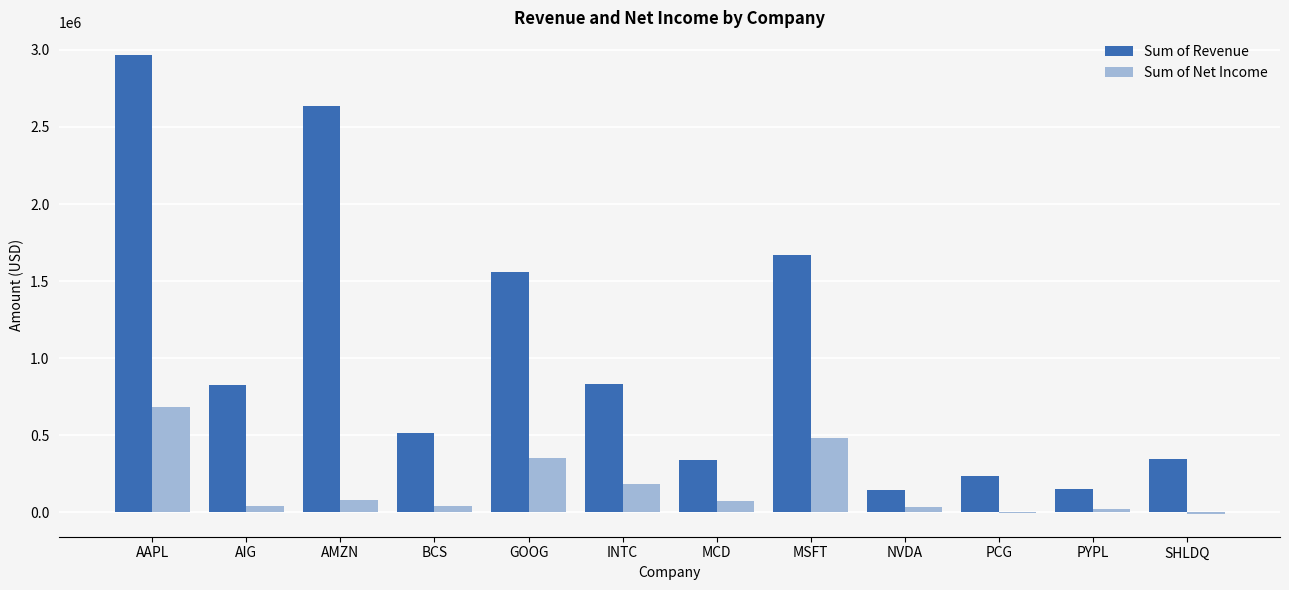

What is the total value across all series at PYPL?

168924.0